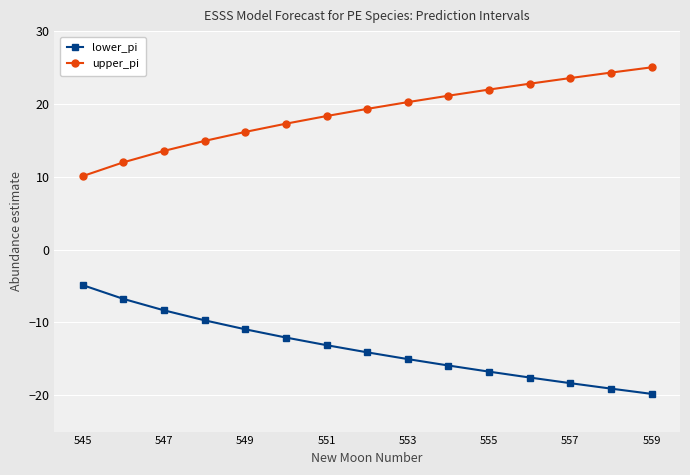

Which series has the largest total across all categories?

upper_pi